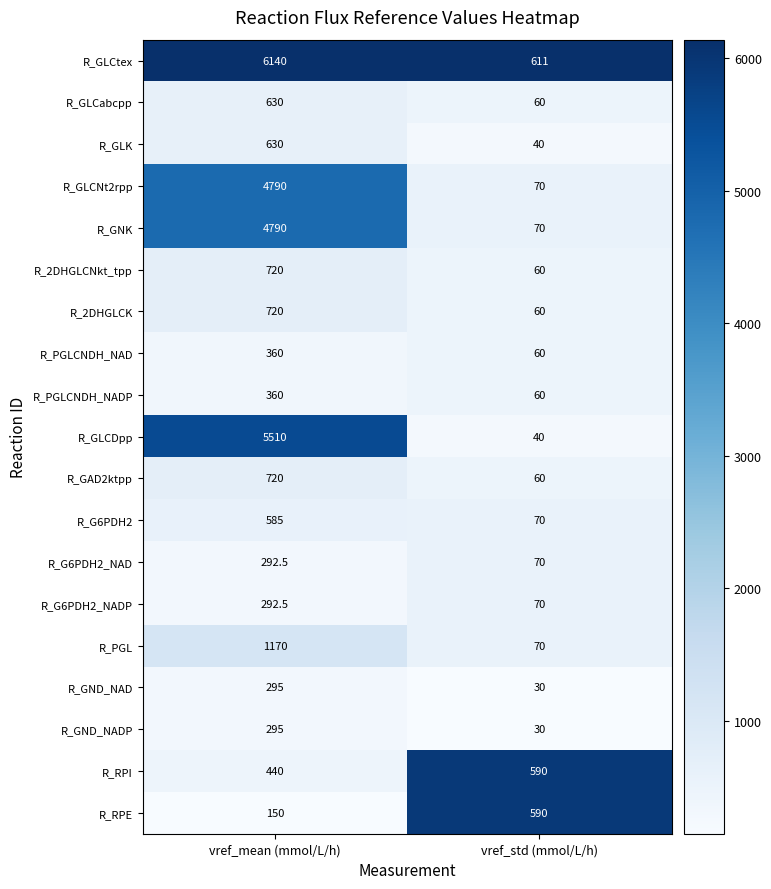

What is the total value across all series at vref_std (mmol/L/h)?

2711.0